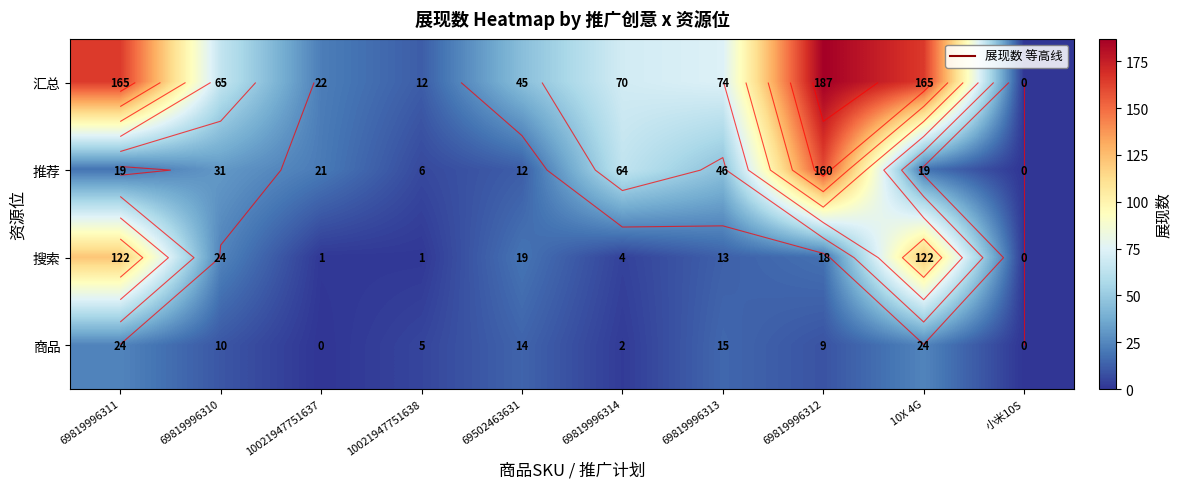

What is the maximum value for 推荐?

160